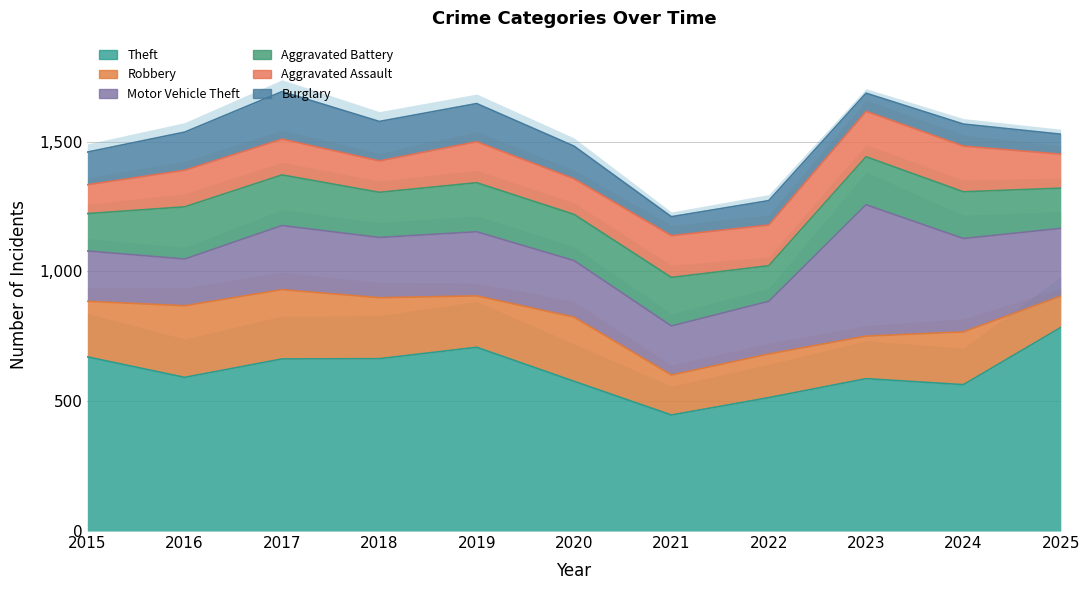

True or false: Theft has a value of 784 at 2025.

True